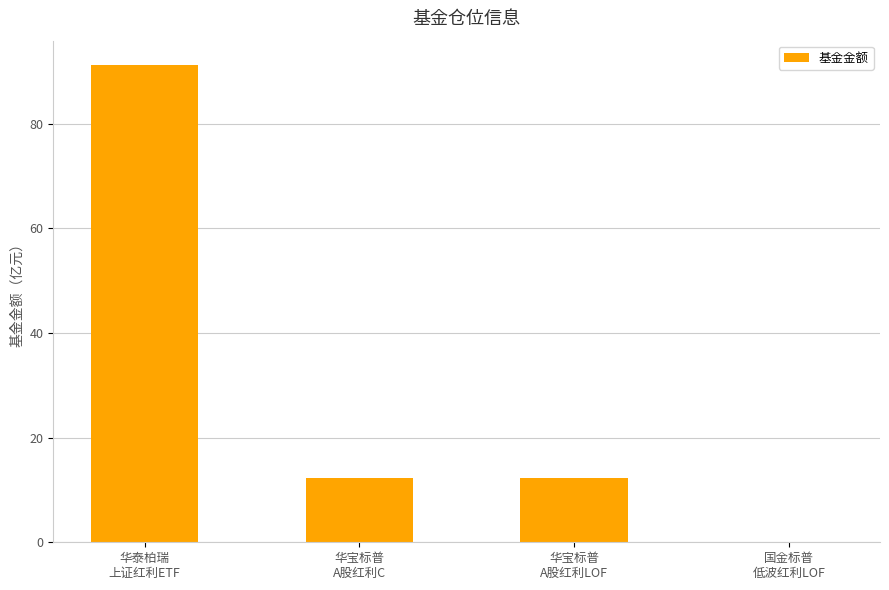

Is it true that the value at 华宝标普
A股红利C is 12.2?

True